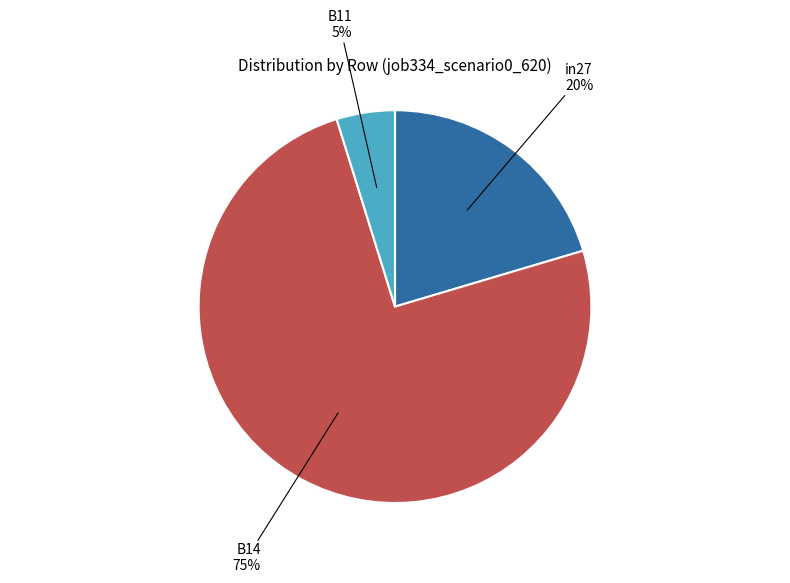

To the nearest percent, what is the combined percentage of B14 and B11?

80%